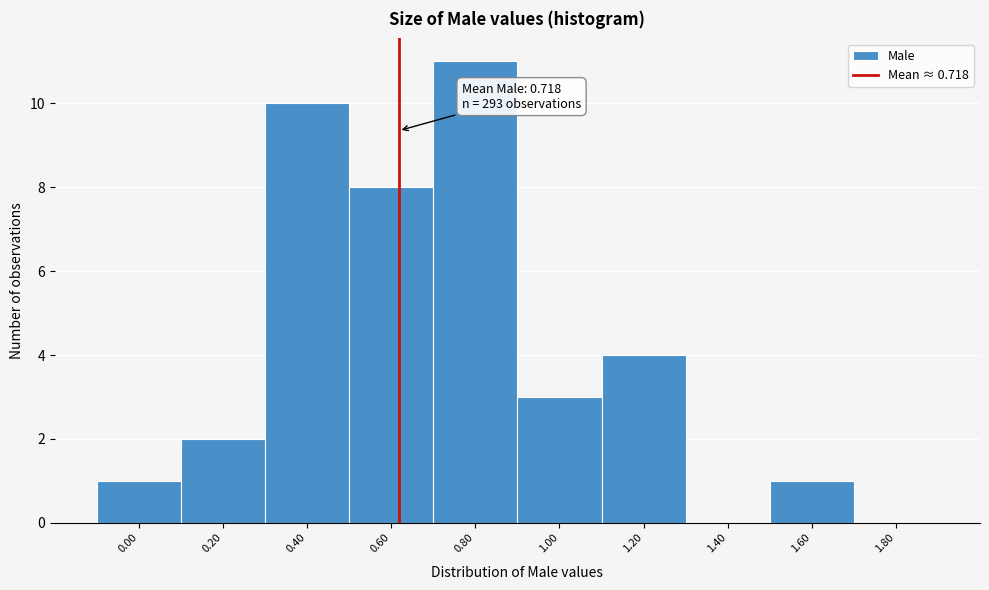

Reading left to right, what are all the values shown in this chart?

0.00=1	0.20=2	0.40=10	0.60=8	0.80=11	1.00=3	1.20=4	1.40=0	1.60=1	1.80=0